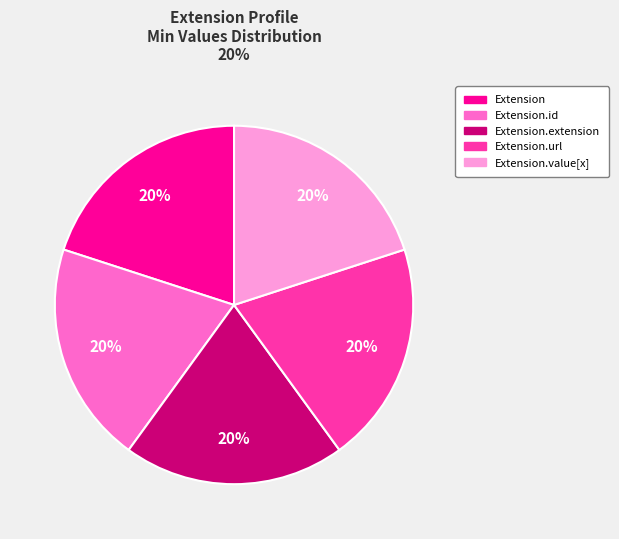

To the nearest percent, what is the average slice percentage?

20%